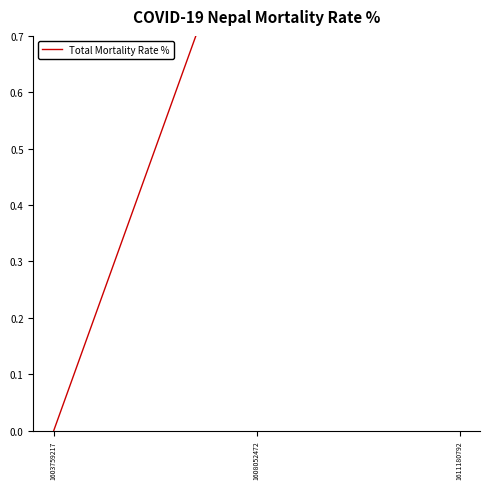

What is the sum of the values at 1603759217 and 1611180792?

2